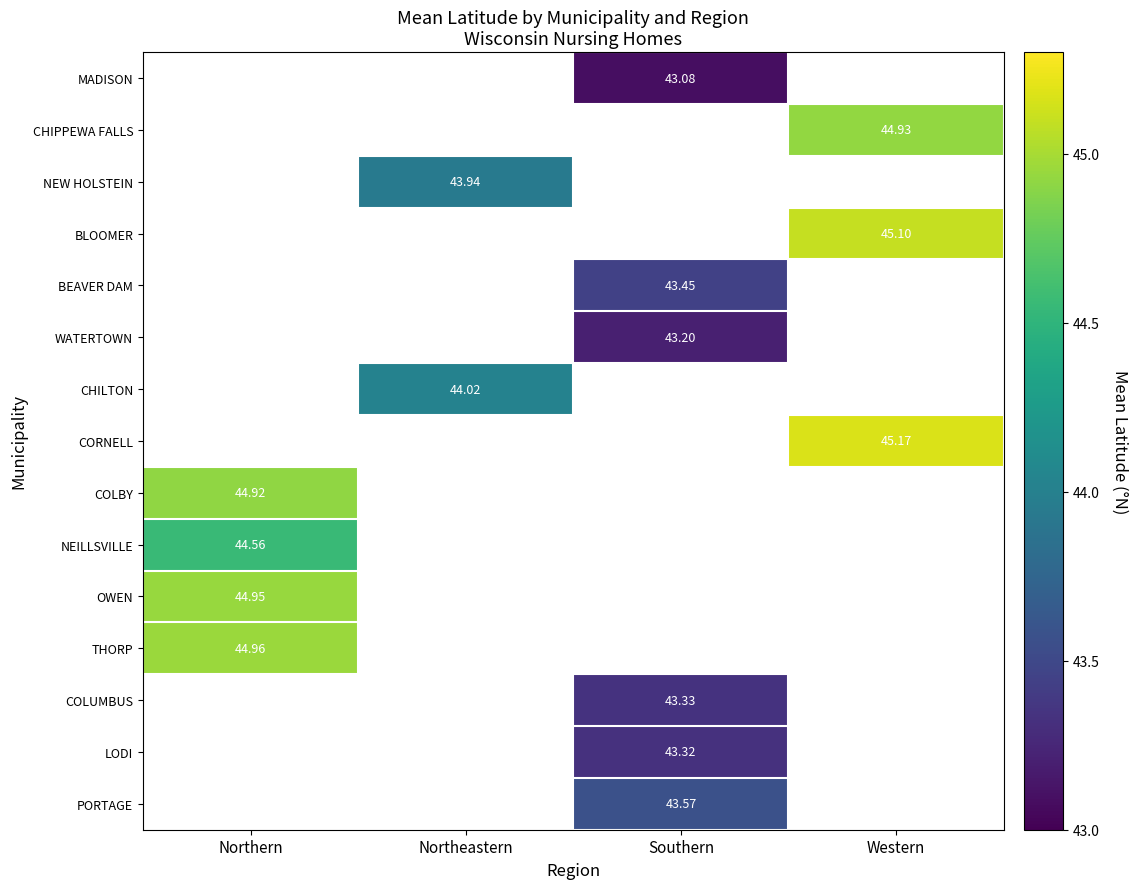

List the series in order of their peak value, lowest first.

NEILLSVILLE, MADISON, CHIPPEWA FALLS, NEW HOLSTEIN, BLOOMER, BEAVER DAM, WATERTOWN, CHILTON, CORNELL, COLBY, OWEN, THORP, COLUMBUS, LODI, PORTAGE